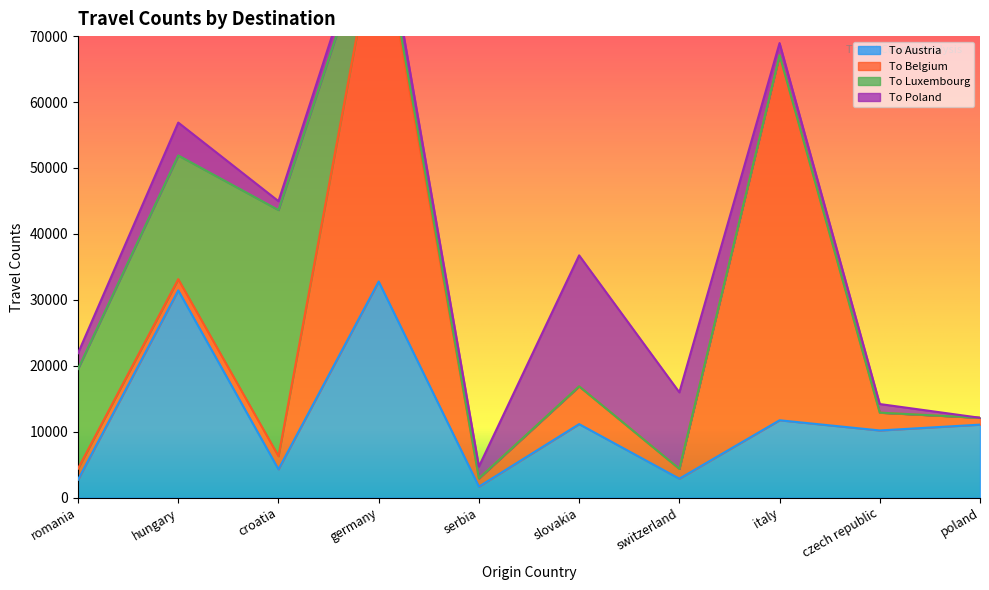

What position from the left is croatia?

3